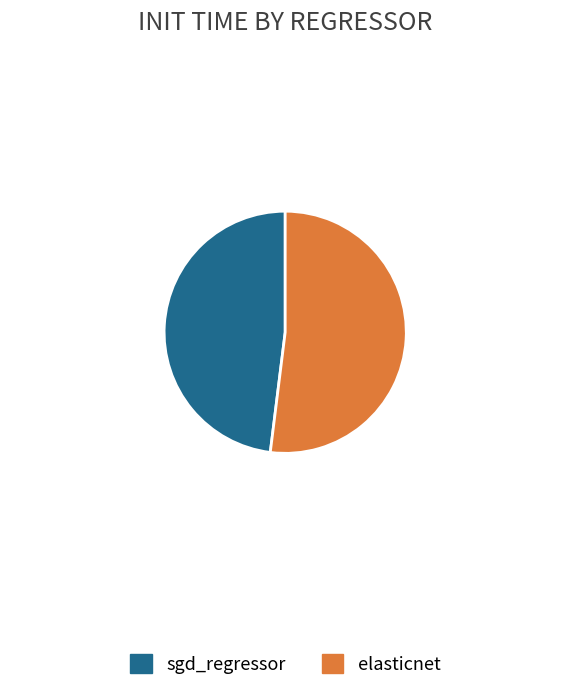

The sgd_regressor slice represents 38% of the pie. True or false?

False